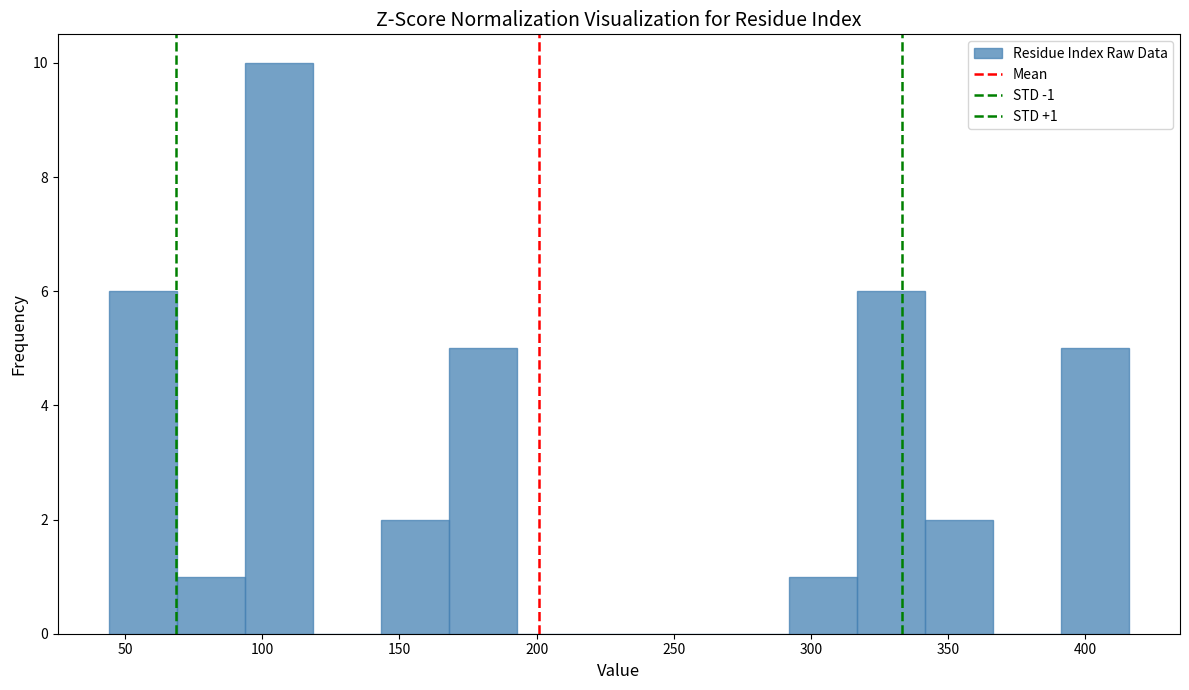

Over which range of the x-axis is the bar tallest?

95 to 120